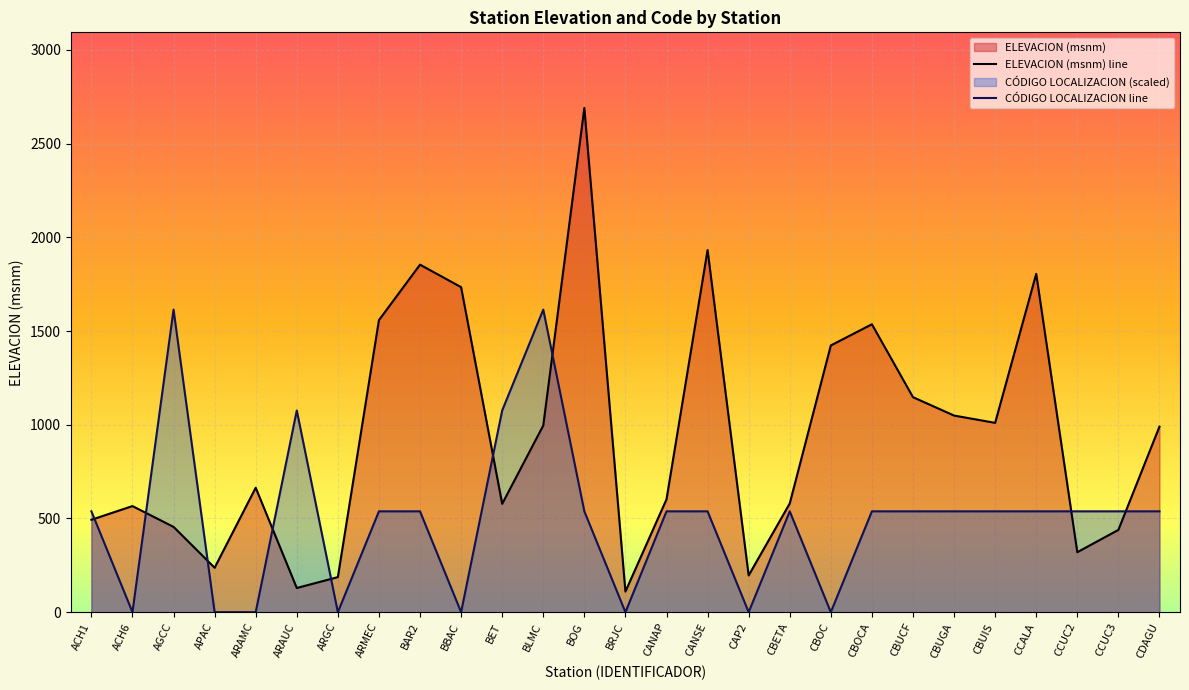

Between which two adjacent categories do CODIGO LOCALIZACION and ELEVACION (msnm) first intersect?

ACH1 and ACH6